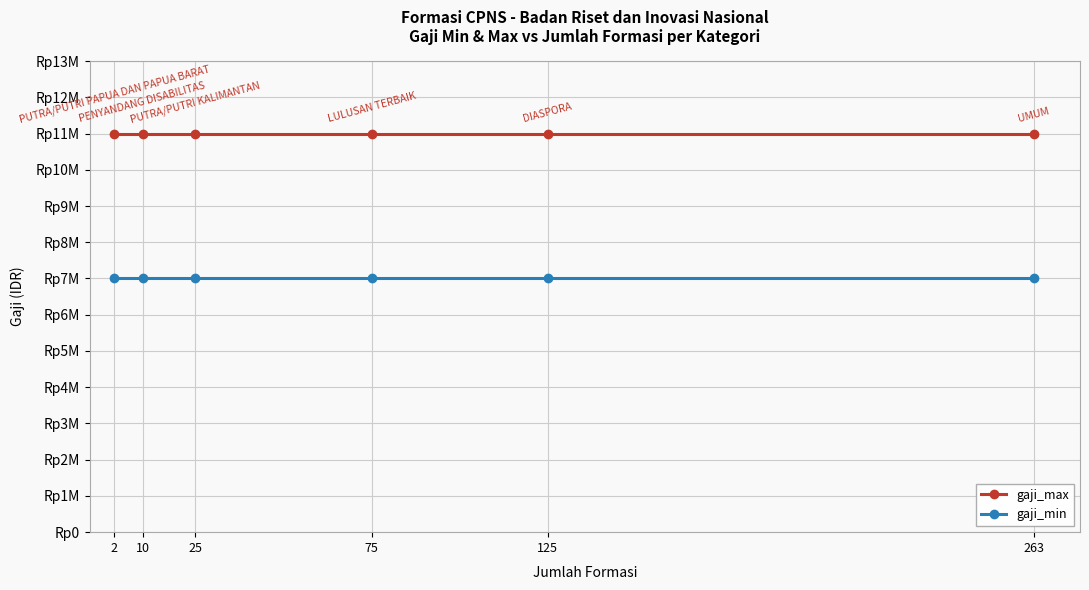

Does the chart have visible grid lines?

Yes